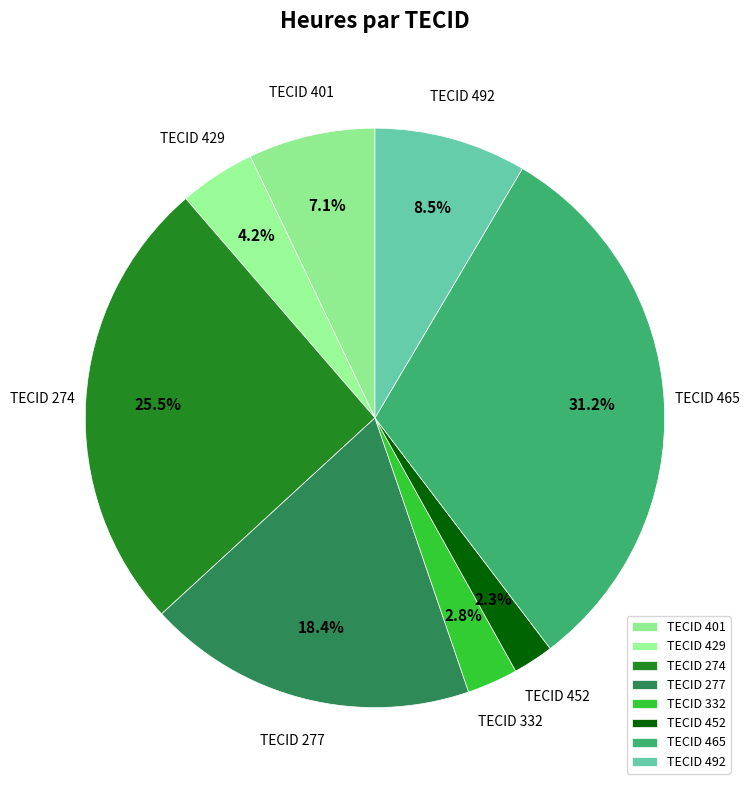

What is the largest slice in the pie chart?

TECID 465